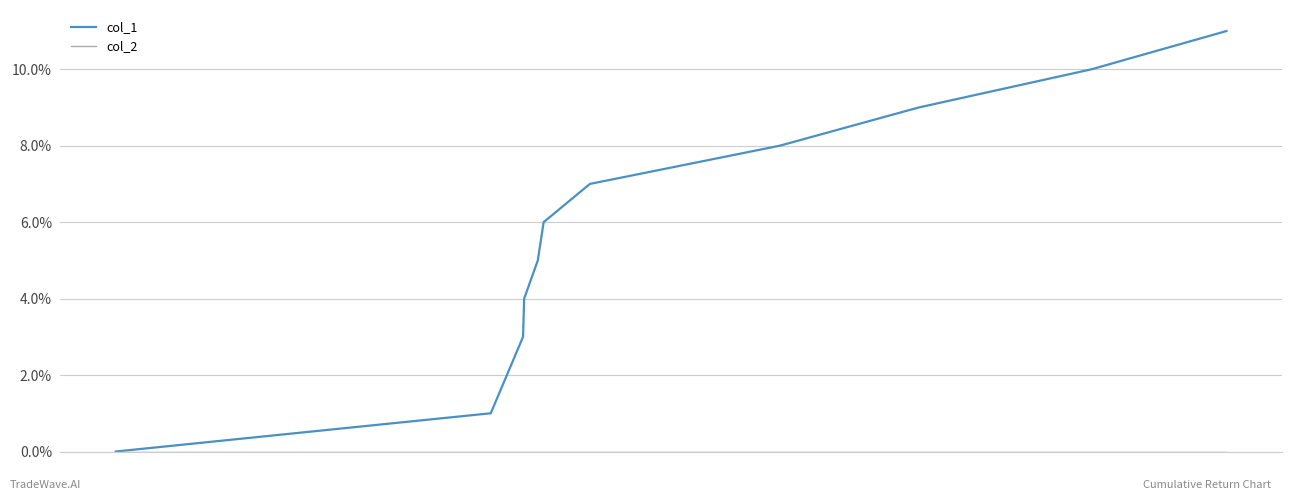

Which series has the largest total across all categories?

col_1